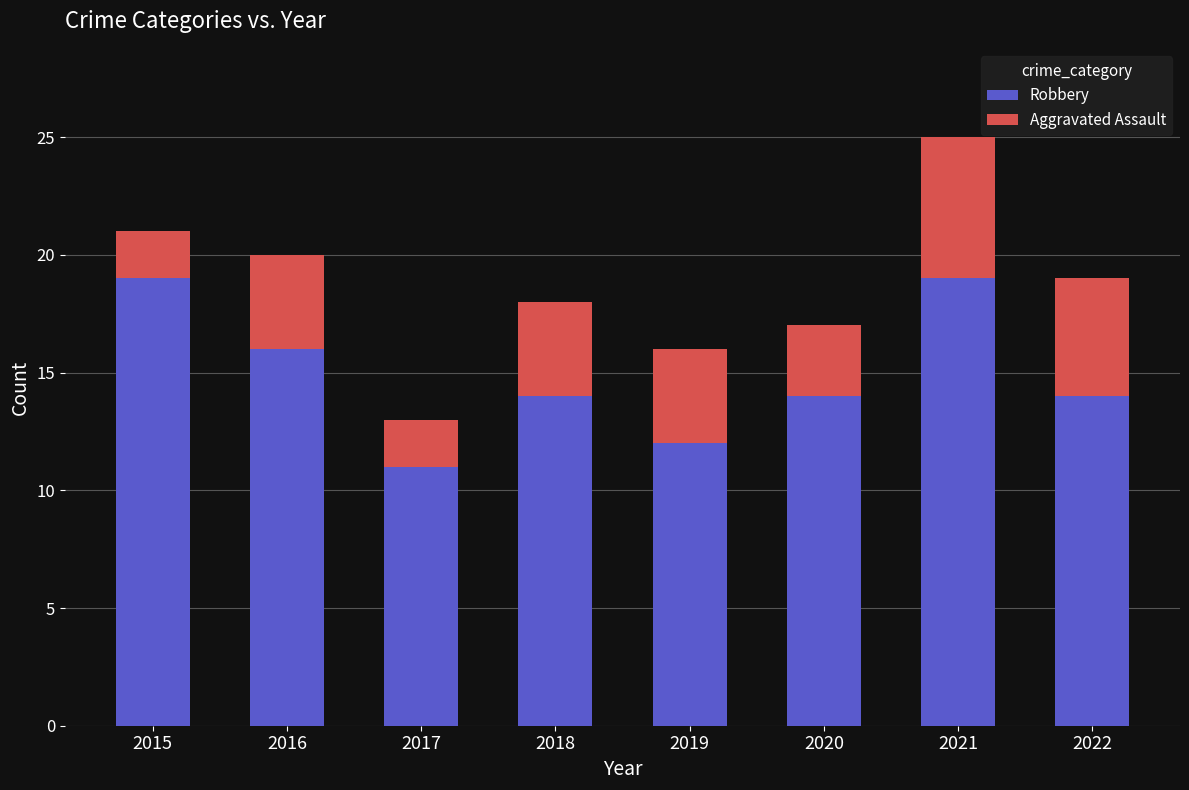

At which category is the sum across all series the highest?

2021